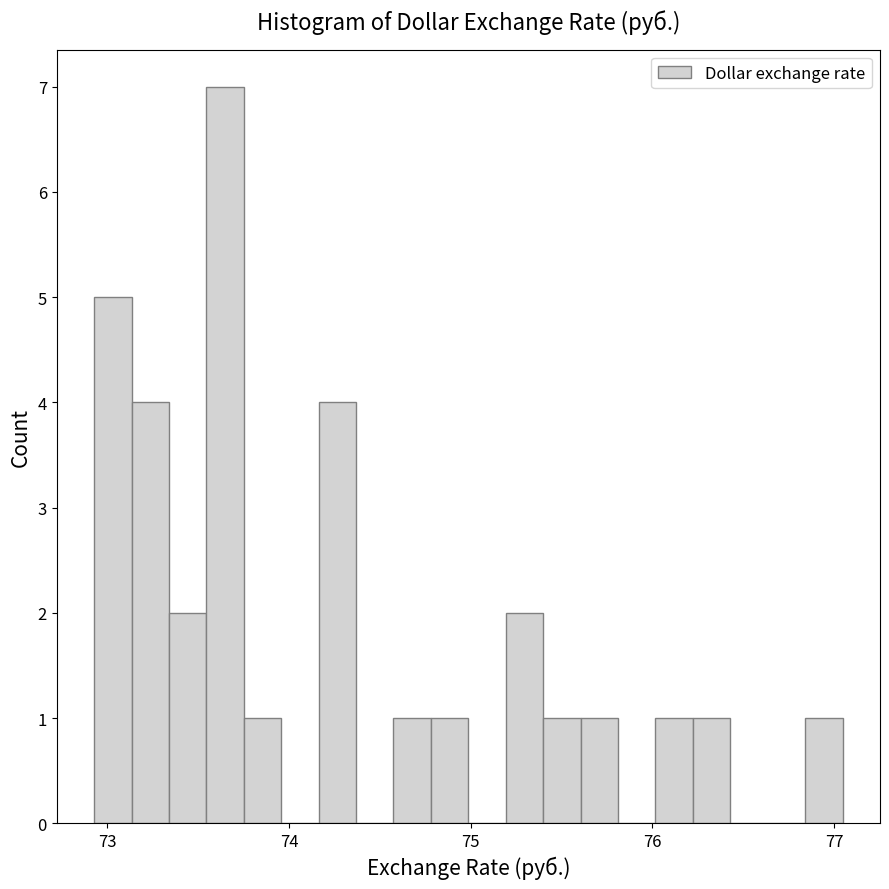

Read against the x-axis, roughly where is the centre of the tallest bar?

73.6